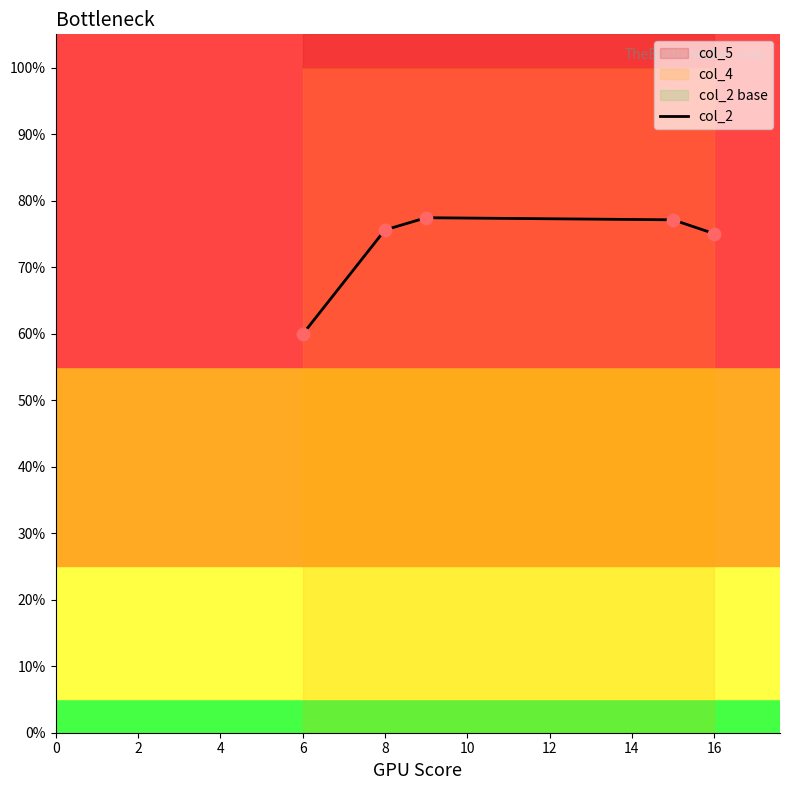

Which has a higher value, 6 or 0?

6